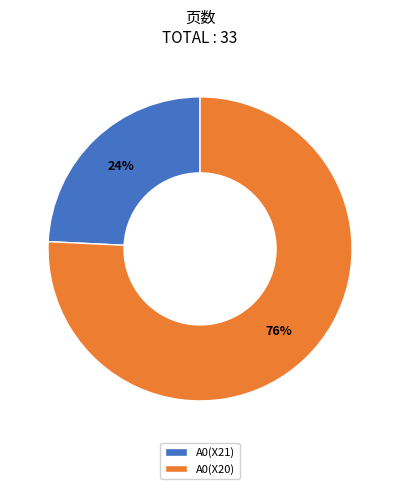

Is it true that A0(X20) is 76% of the pie?

True